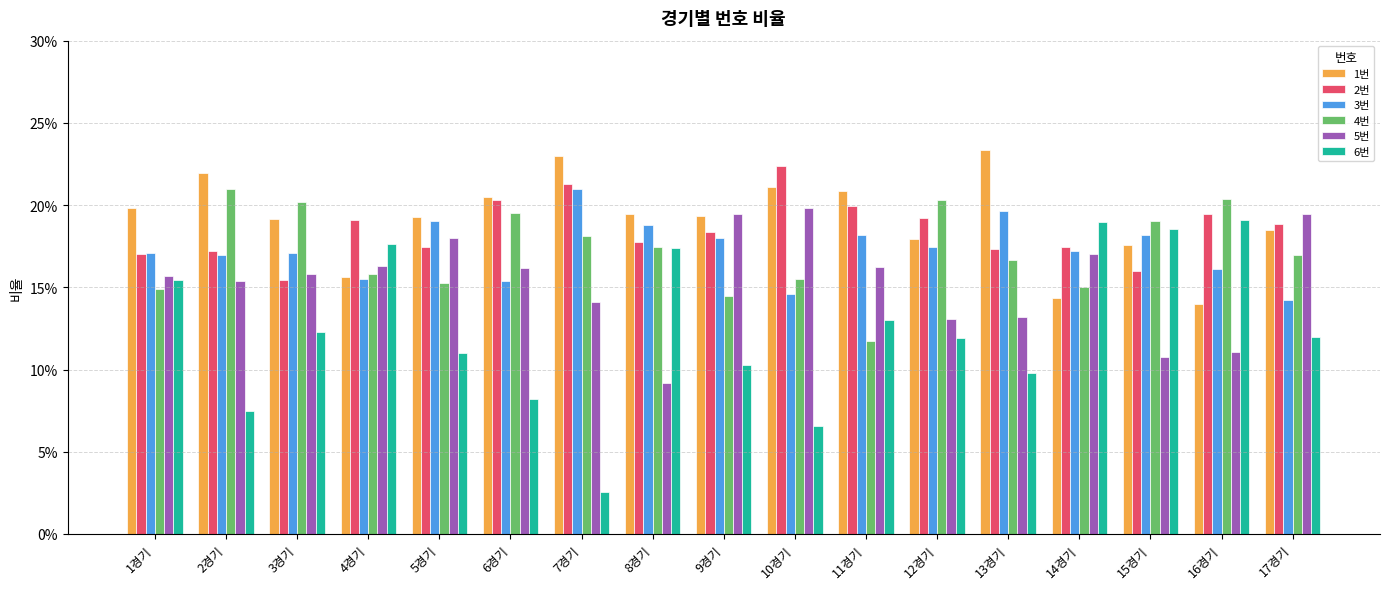

At how many categories does at least one series exceed 0?

17